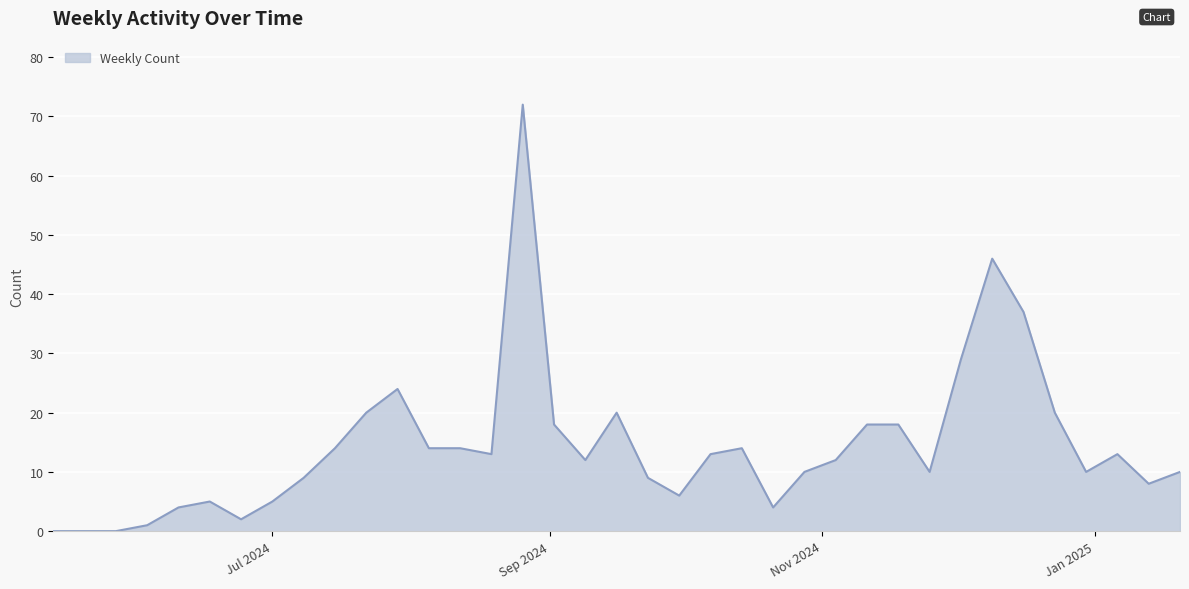

What is the greatest value displayed?

72